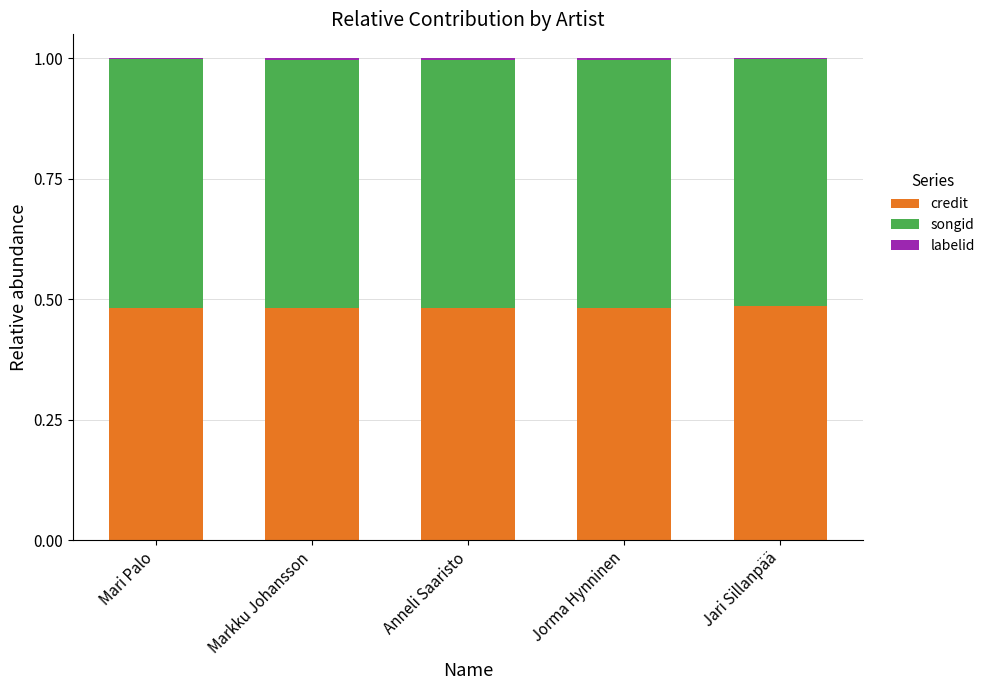

What is the total value across all series at Markku Johansson?

1.0